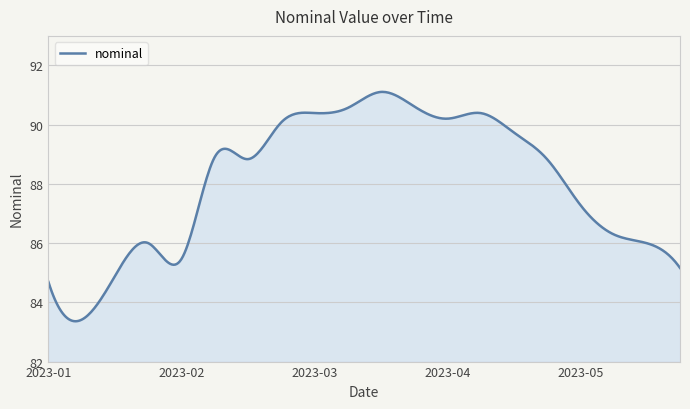

What is the difference between the maximum and minimum values?

7.7